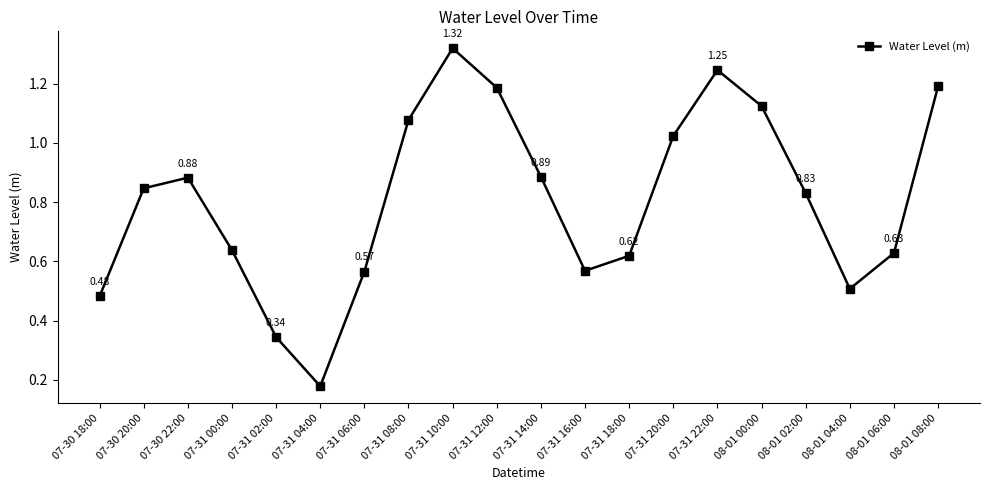

What is the sum of the values at 07-31 08:00 and 07-31 22:00?

2.3